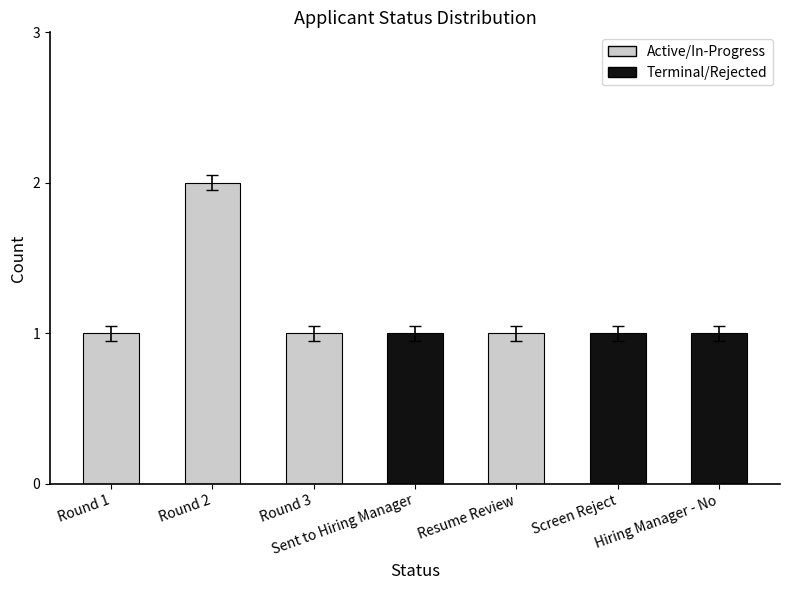

Reading left to right, list all the values displayed in this chart.

1	2	1	1	1	1	1